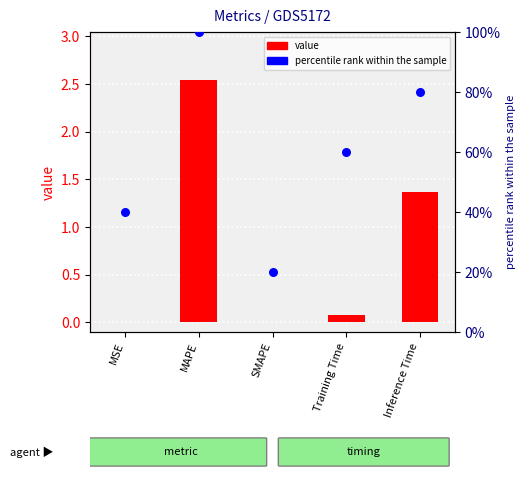

At how many categories does at least one series exceed 77?

2